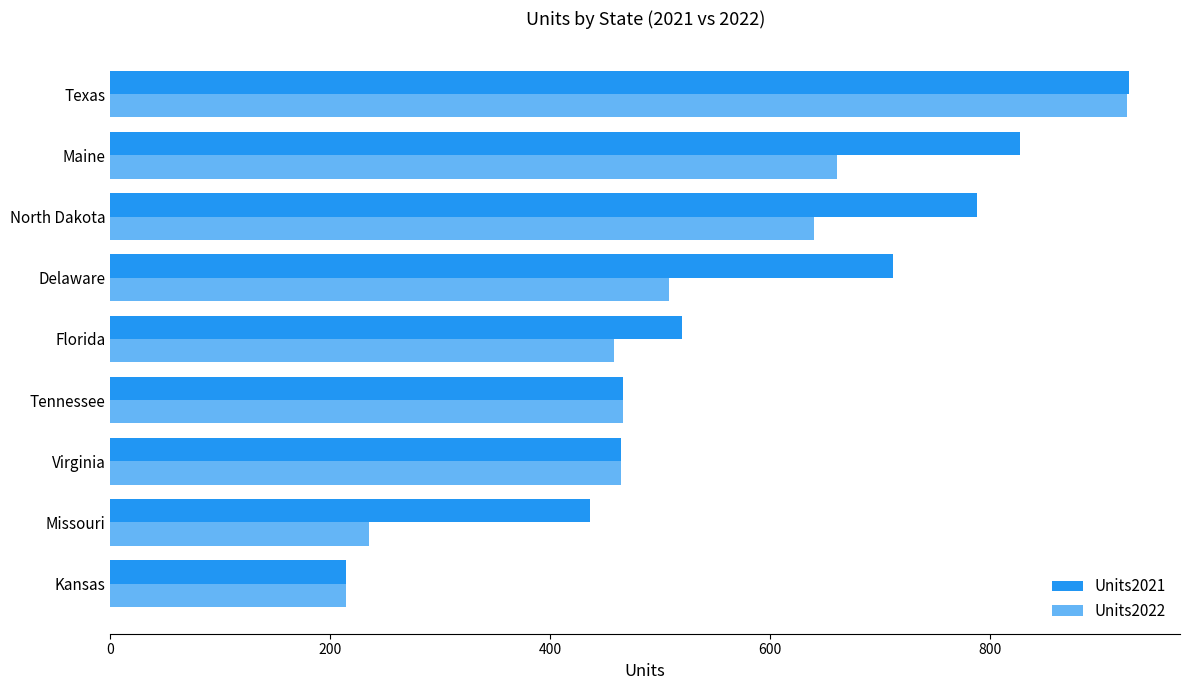

How many categories are shown in the chart?

9